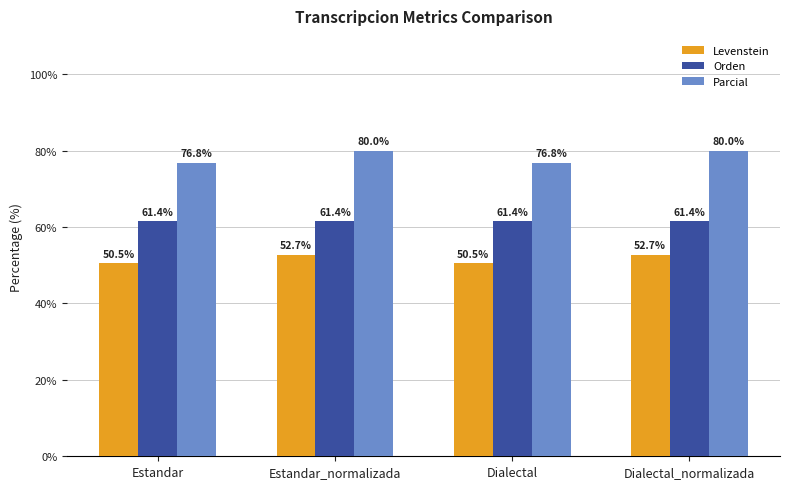

What is the sum of the Levenstein values at Estandar and Estandar_normalizada?

103.3